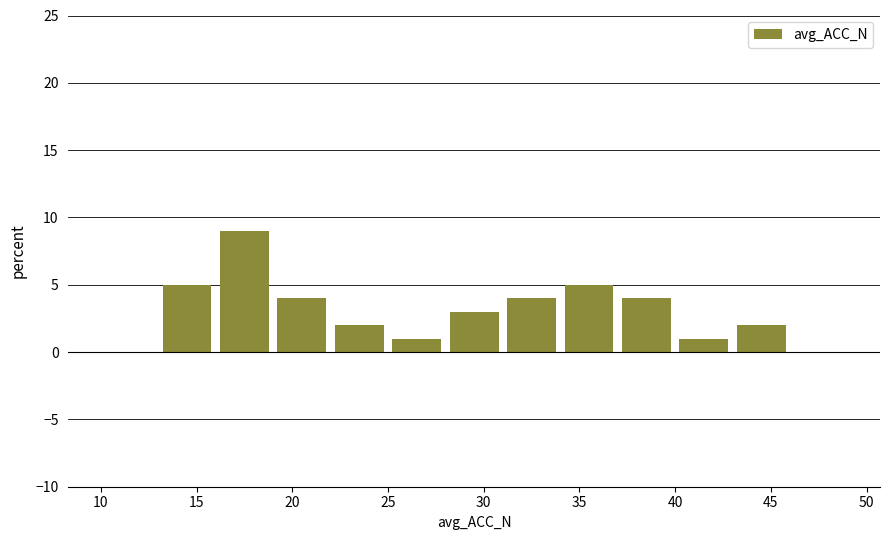

Reading left to right, list every bar in this chart as the range it spans on the x-axis followed by its height. The values are not printed on the chart, so give them approximately, as read against the axis.

10 to 13: 0
13 to 16: 5
16 to 19: 9
19 to 22: 4
22 to 25: 2
25 to 28: 1
28 to 31: 3
31 to 34: 4
34 to 37: 5
37 to 40: 4
40 to 43: 1
43 to 46: 2
46 to 49: 0